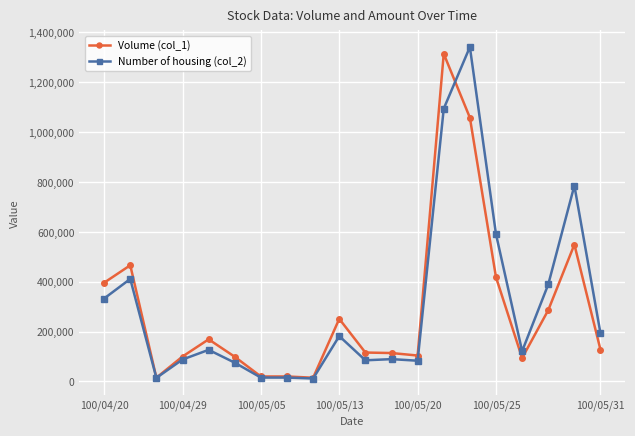

Which series has the largest total across all categories?

Number of housing (col_2)